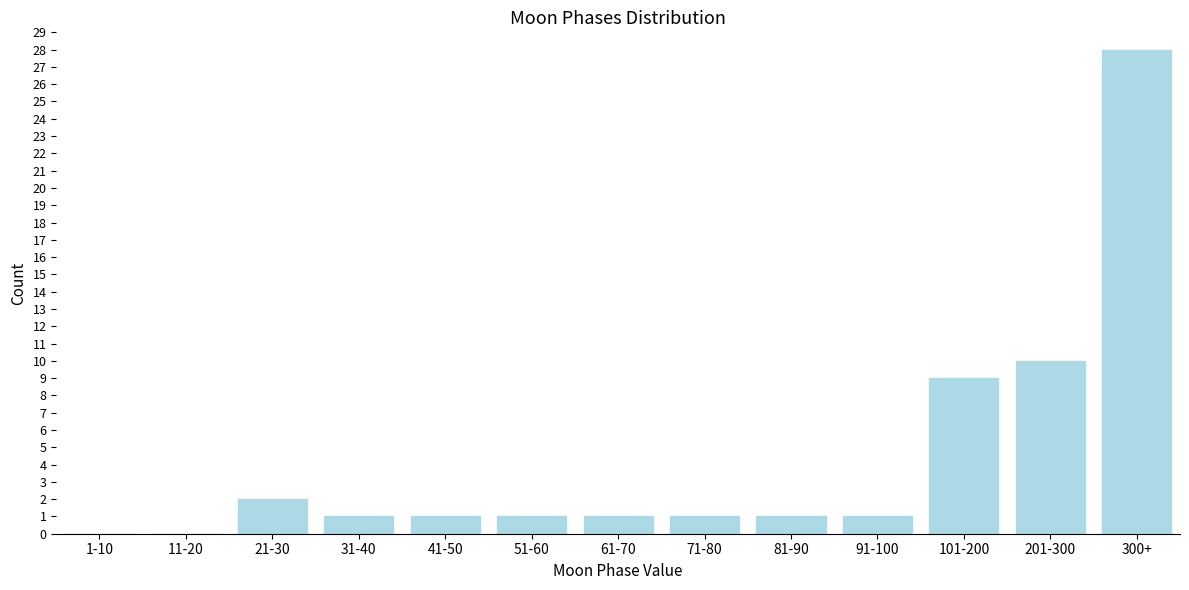

Reading right to left, what are all the values shown in this chart?

300+=28	201-300=10	101-200=9	91-100=1	81-90=1	71-80=1	61-70=1	51-60=1	41-50=1	31-40=1	21-30=2	11-20=0	1-10=0